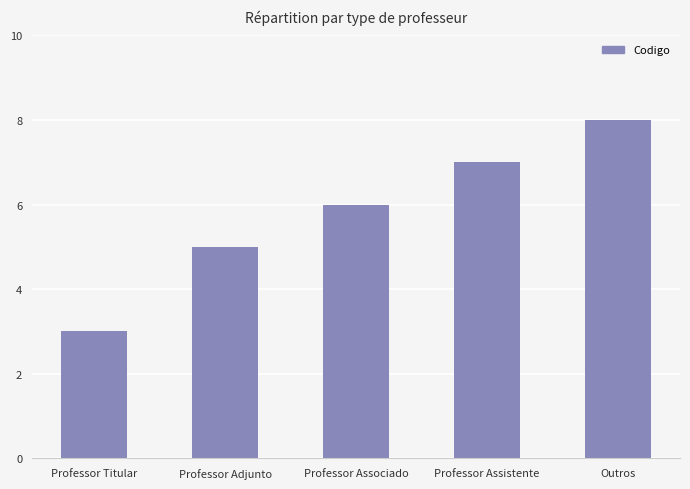

What is the minimum value shown in the chart?

3